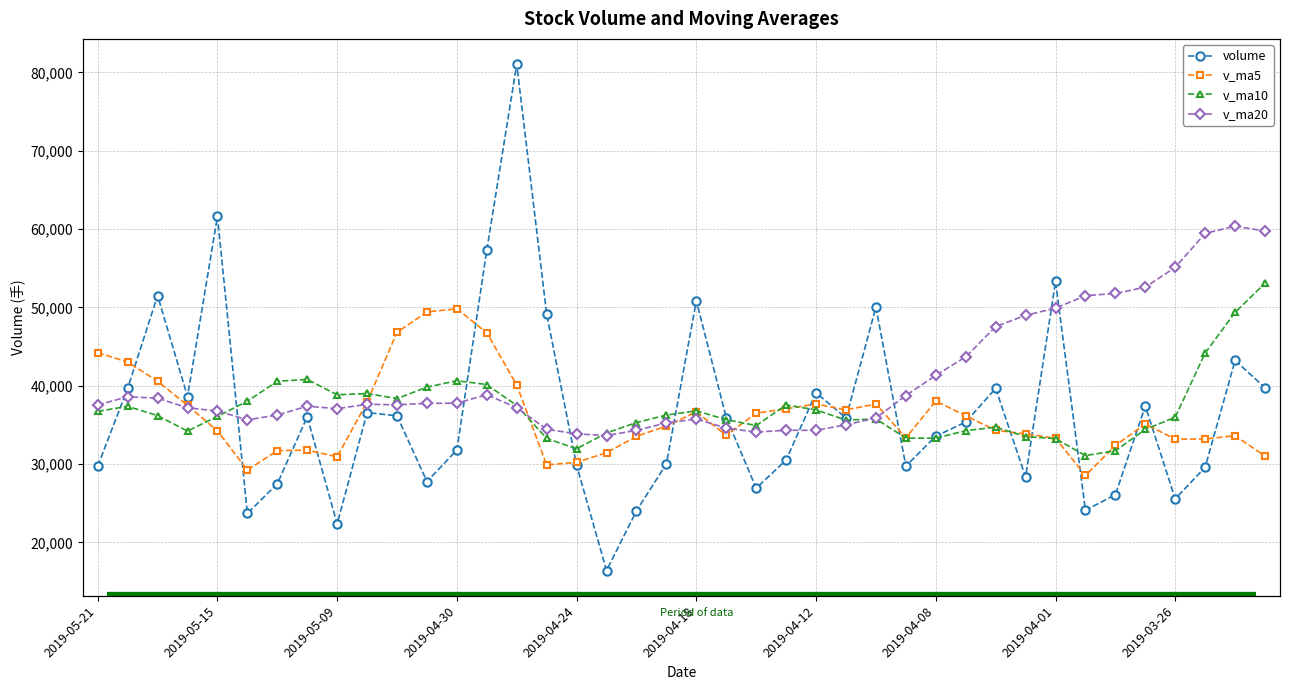

True or false: volume and v_ma5 intersect in this chart.

True